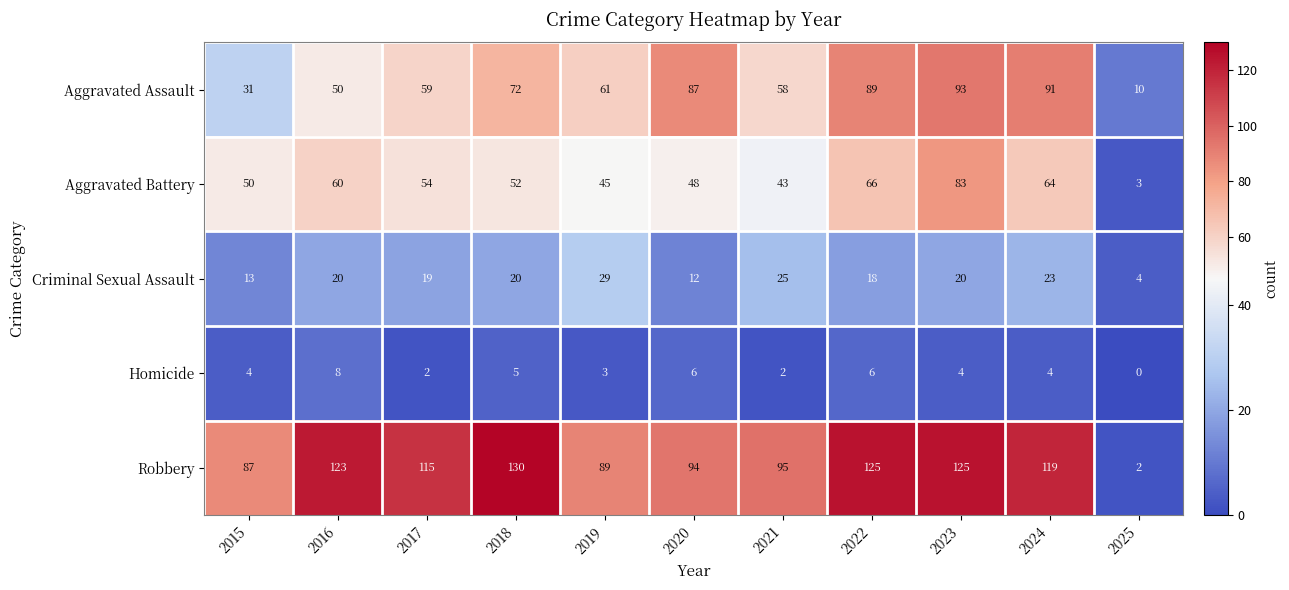

How many categories are shown in the chart?

11